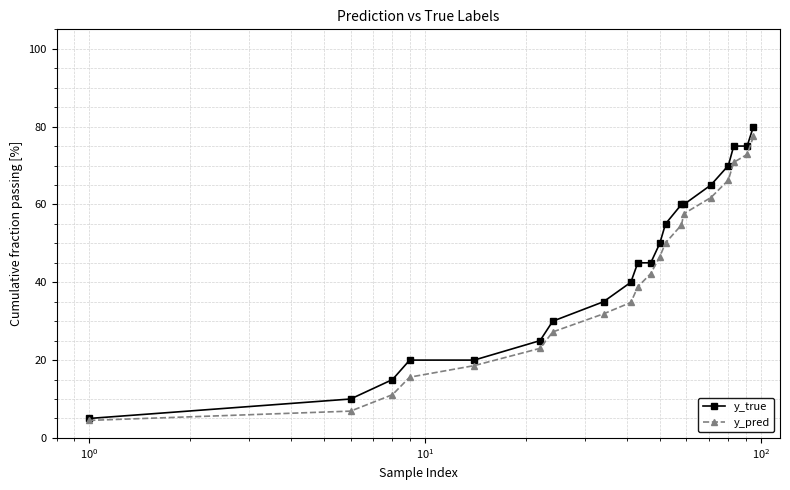

What is the sum of all y_true values?

880.0